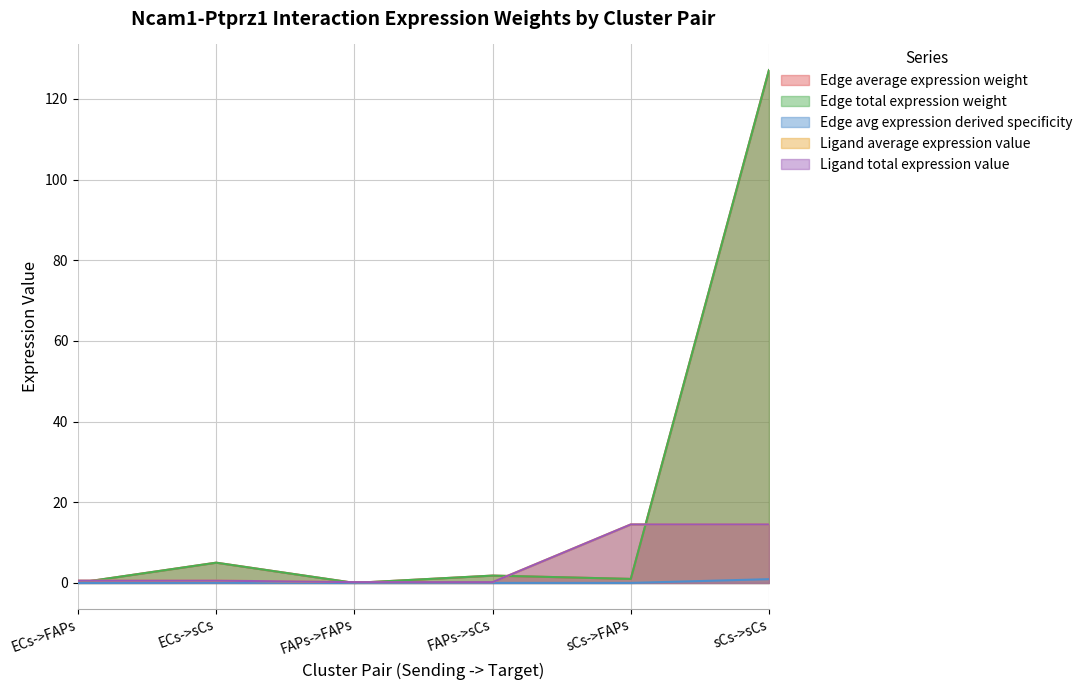

At how many categories does at least one series exceed 35?

1